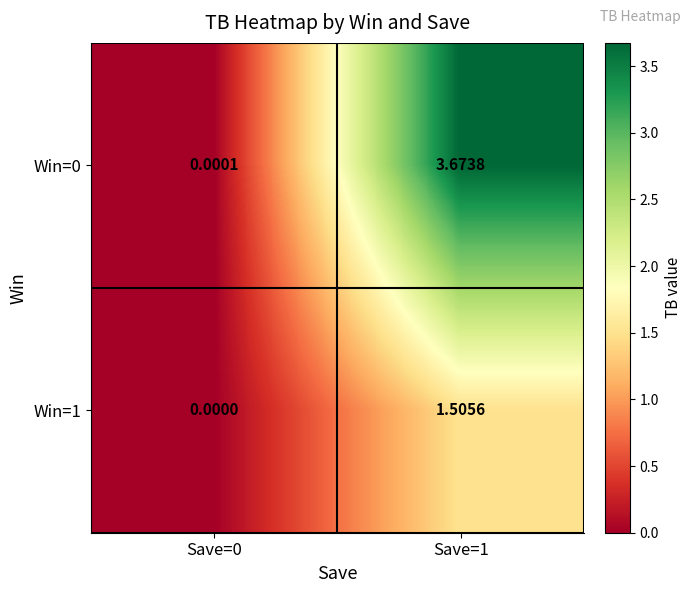

Is the value of Win=1 at Save=0 greater than the value of Win=0 at Save=0?

No